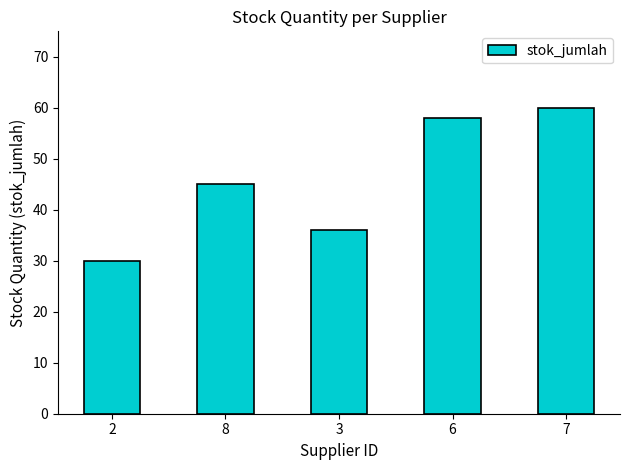

List the labels in order of value, smallest first.

2, 3, 8, 6, 7